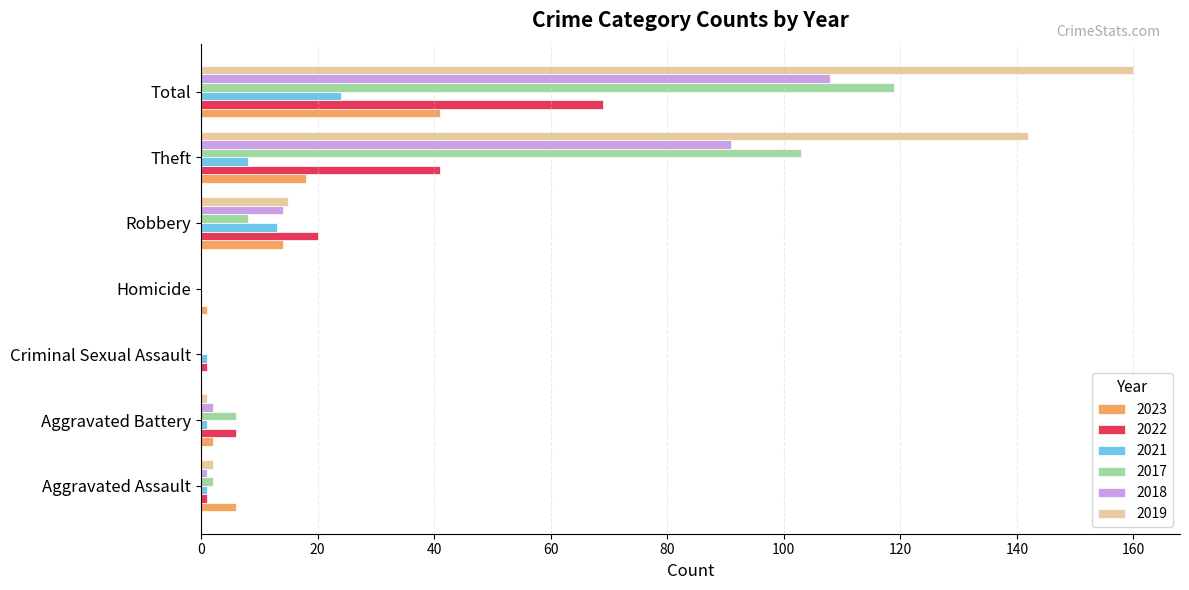

Which series has the largest total across all categories?

2019